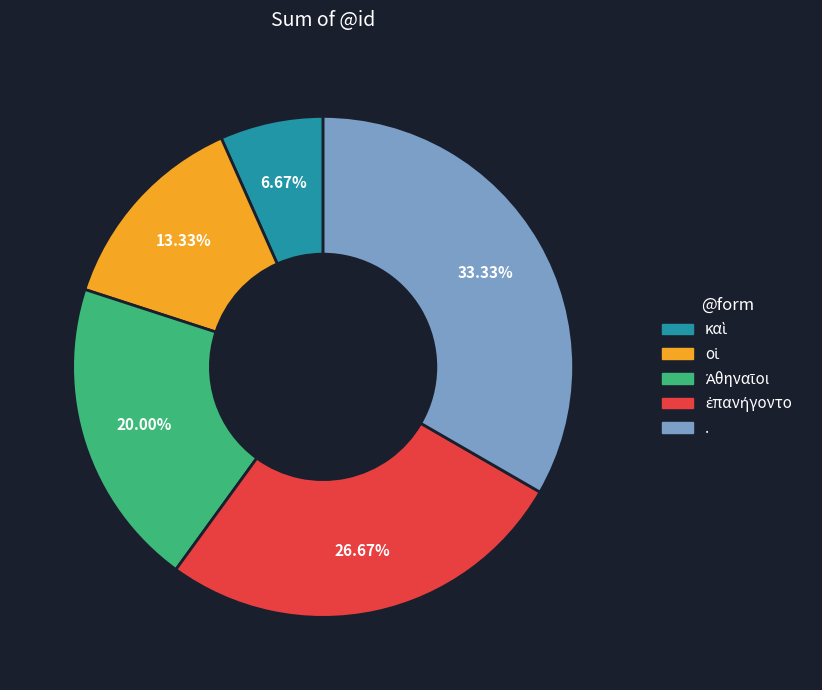

Which slice is the largest?

.